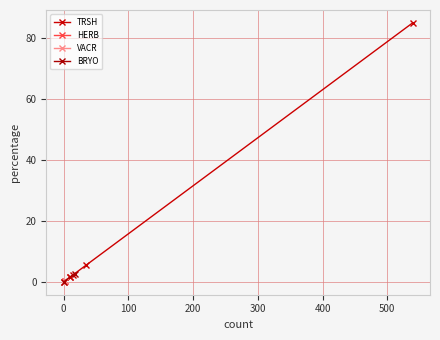

What is the difference between the maximum and minimum values?

84.7